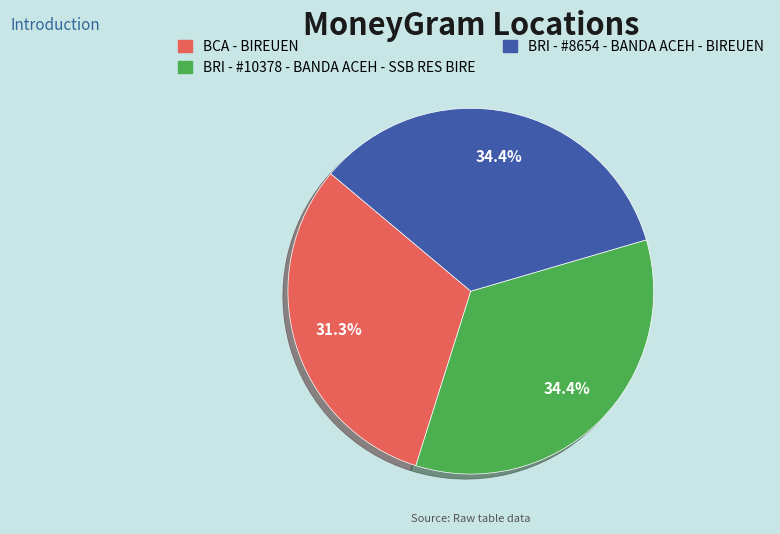

Does any single category account for the majority?

No